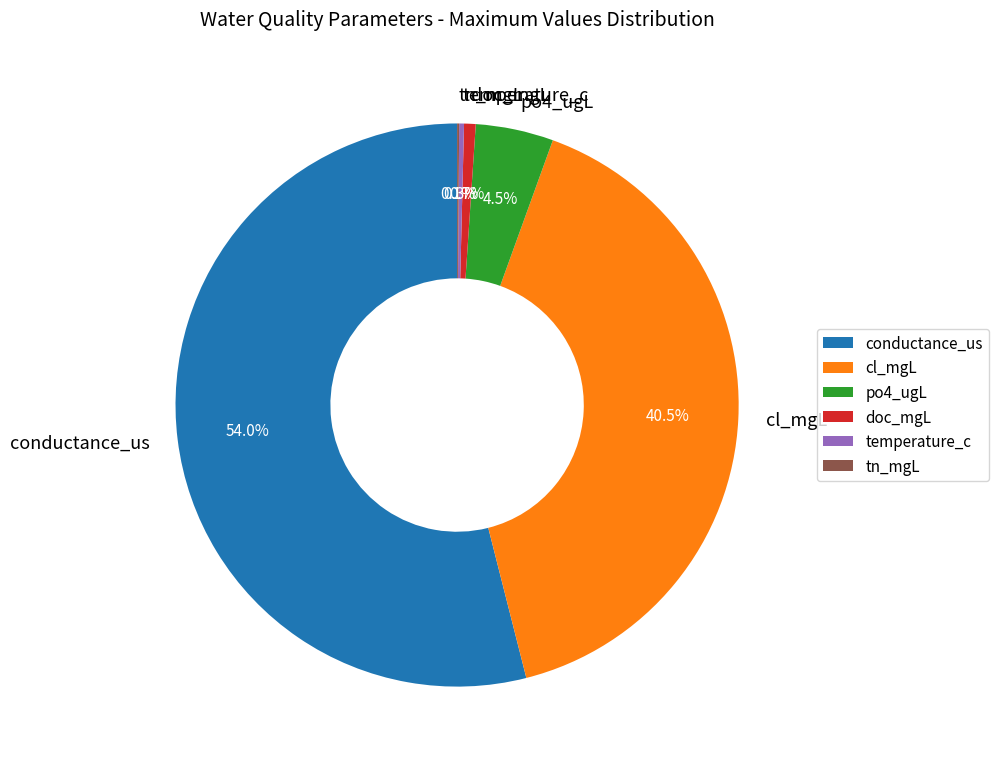

Does po4_ugL represent more than half of the total?

No